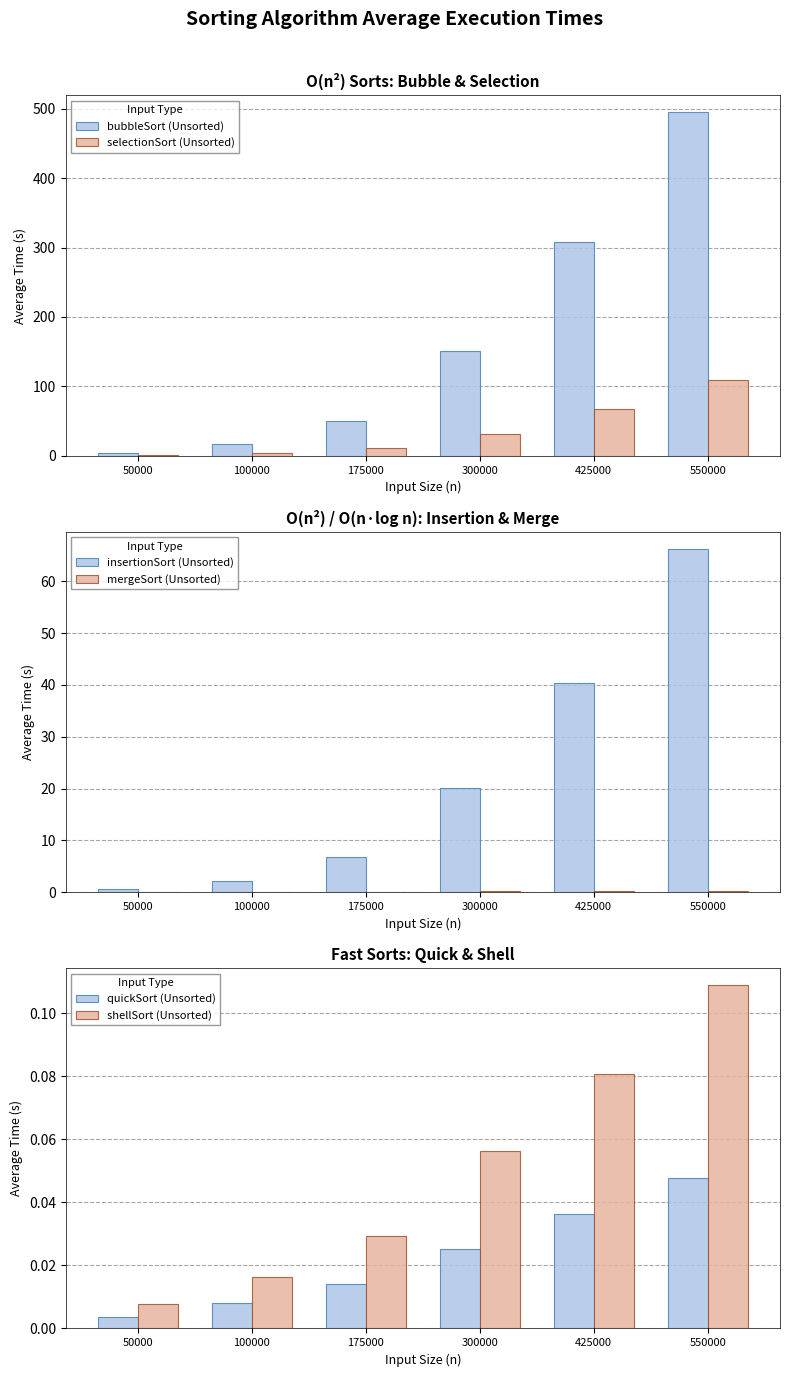

At which category is the sum across all series the highest?

550000